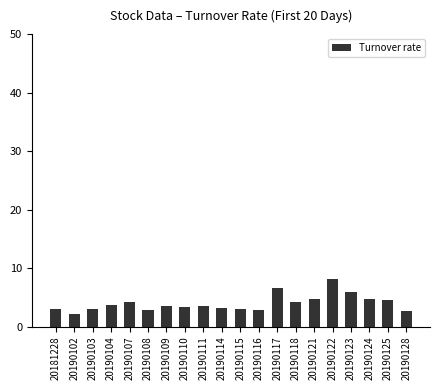

What is the value of the 12th bar from the left?

2.8